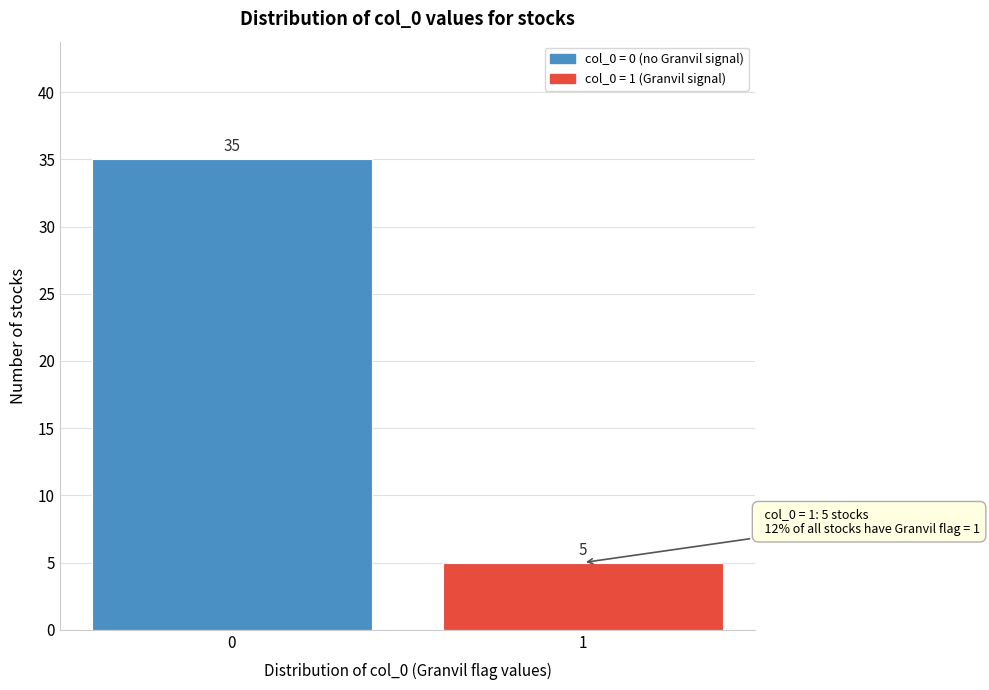

Reading right to left, what are all the values shown in this chart?

5	35